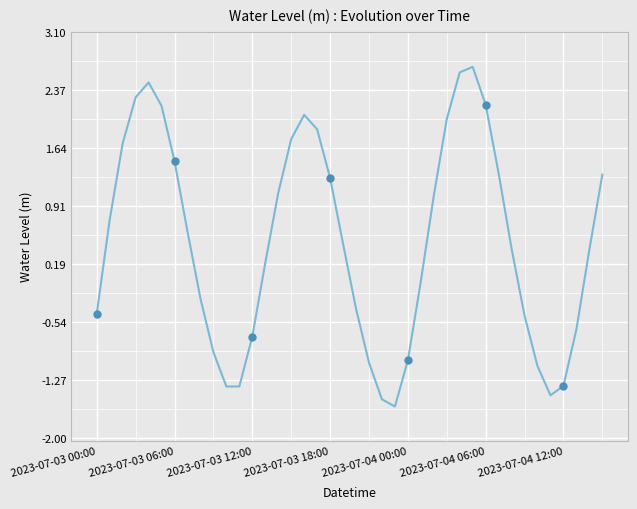

What is the average value?

0.5